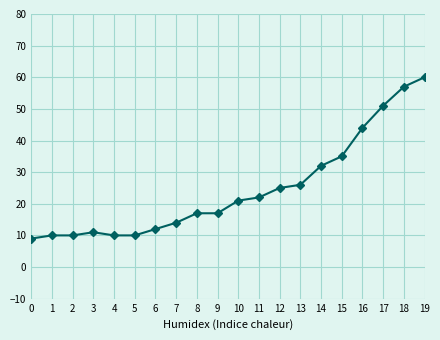

What is the sum of the values at 3 and 15?

46